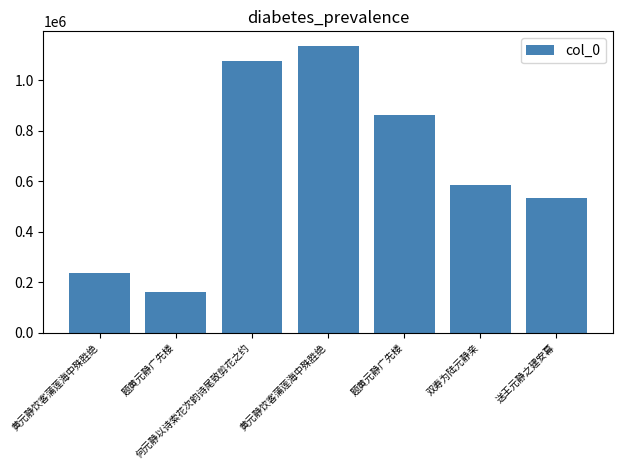

Where is the data nearest to the value 649635?

双寿为陆元静亲